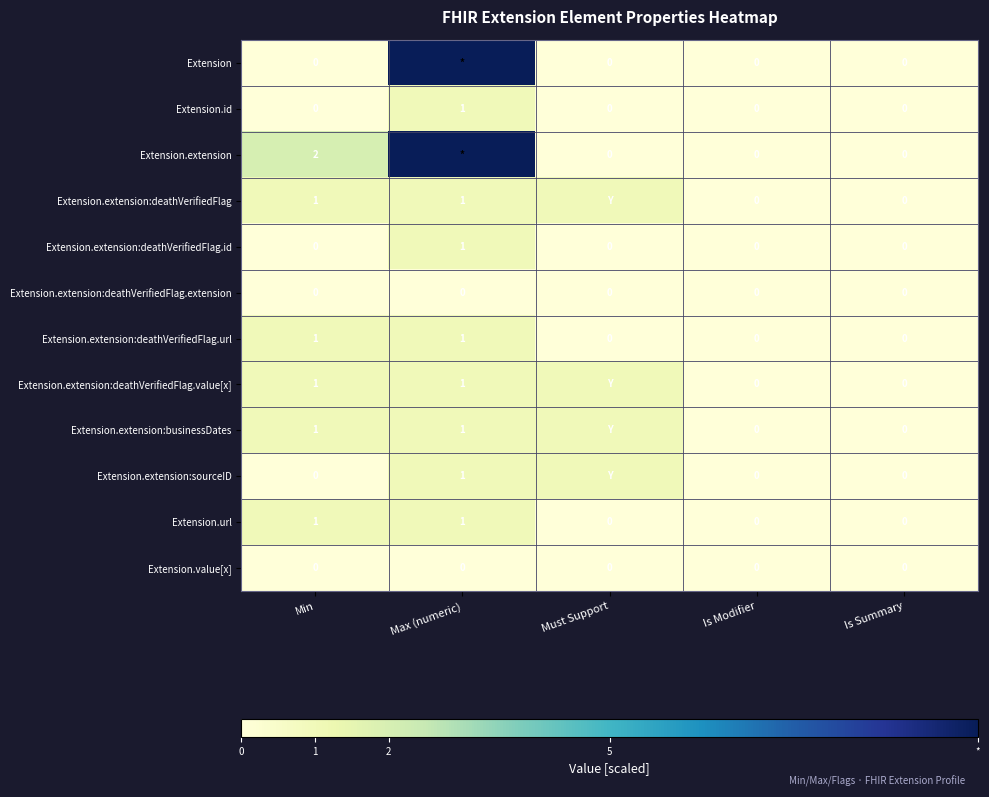

The Extension.extension:deathVerifiedFlag.extension series shows 0 at Min. True or false?

True